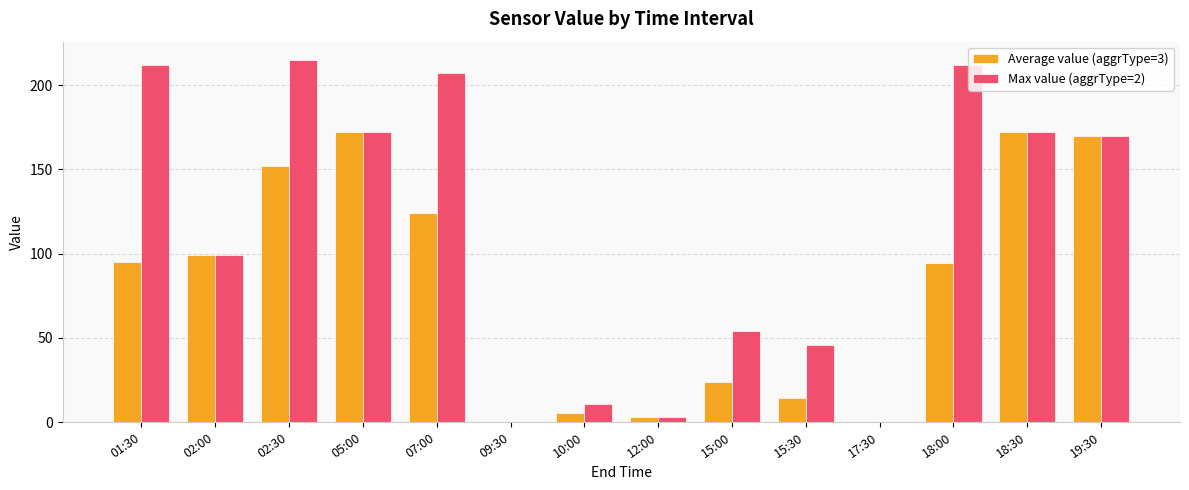

The Max value (aggrType=2) series shows 212.0 at 01:30. True or false?

True